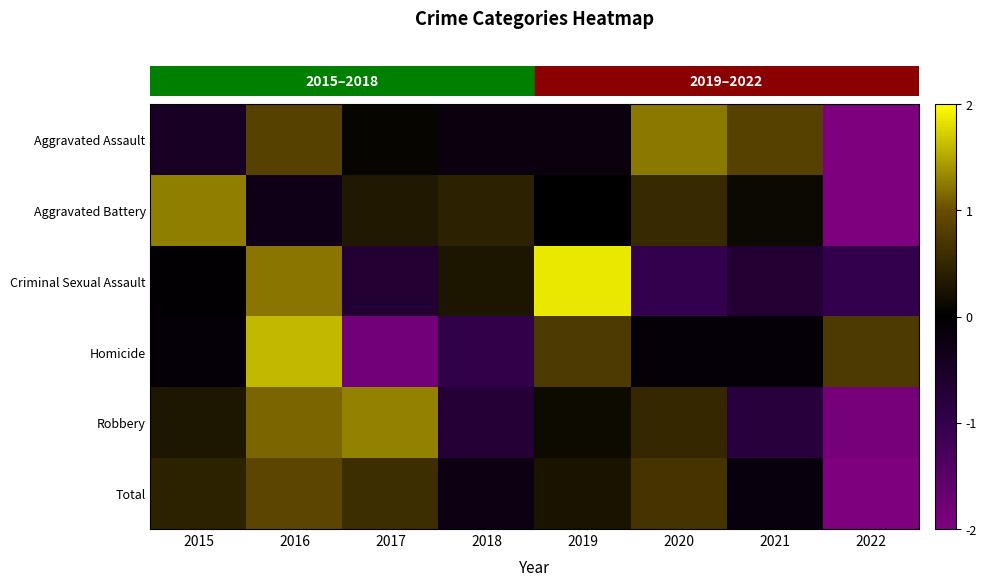

Reading left to right, transcribe all the data shown in this chart.

row_0: 2015=-0.5	2016=0.9	2017=0.1	2018=-0.2	2019=-0.2	2020=1.2	2021=0.9	2022=-2.2
row_1: 2015=1.3	2016=-0.3	2017=0.3	2018=0.4	2019=0.0	2020=0.5	2021=0.1	2022=-2.4
row_2: 2015=-0.0	2016=1.2	2017=-0.7	2018=0.3	2019=1.9	2020=-1.0	2021=-0.7	2022=-1.0
row_3: 2015=-0.1	2016=1.6	2017=-1.8	2018=-1.0	2019=0.8	2020=-0.1	2021=-0.1	2022=0.8
row_4: 2015=0.3	2016=1.1	2017=1.3	2018=-0.7	2019=0.1	2020=0.5	2021=-0.8	2022=-1.9
row_5: 2015=0.5	2016=0.9	2017=0.6	2018=-0.3	2019=0.3	2020=0.7	2021=-0.2	2022=-2.5